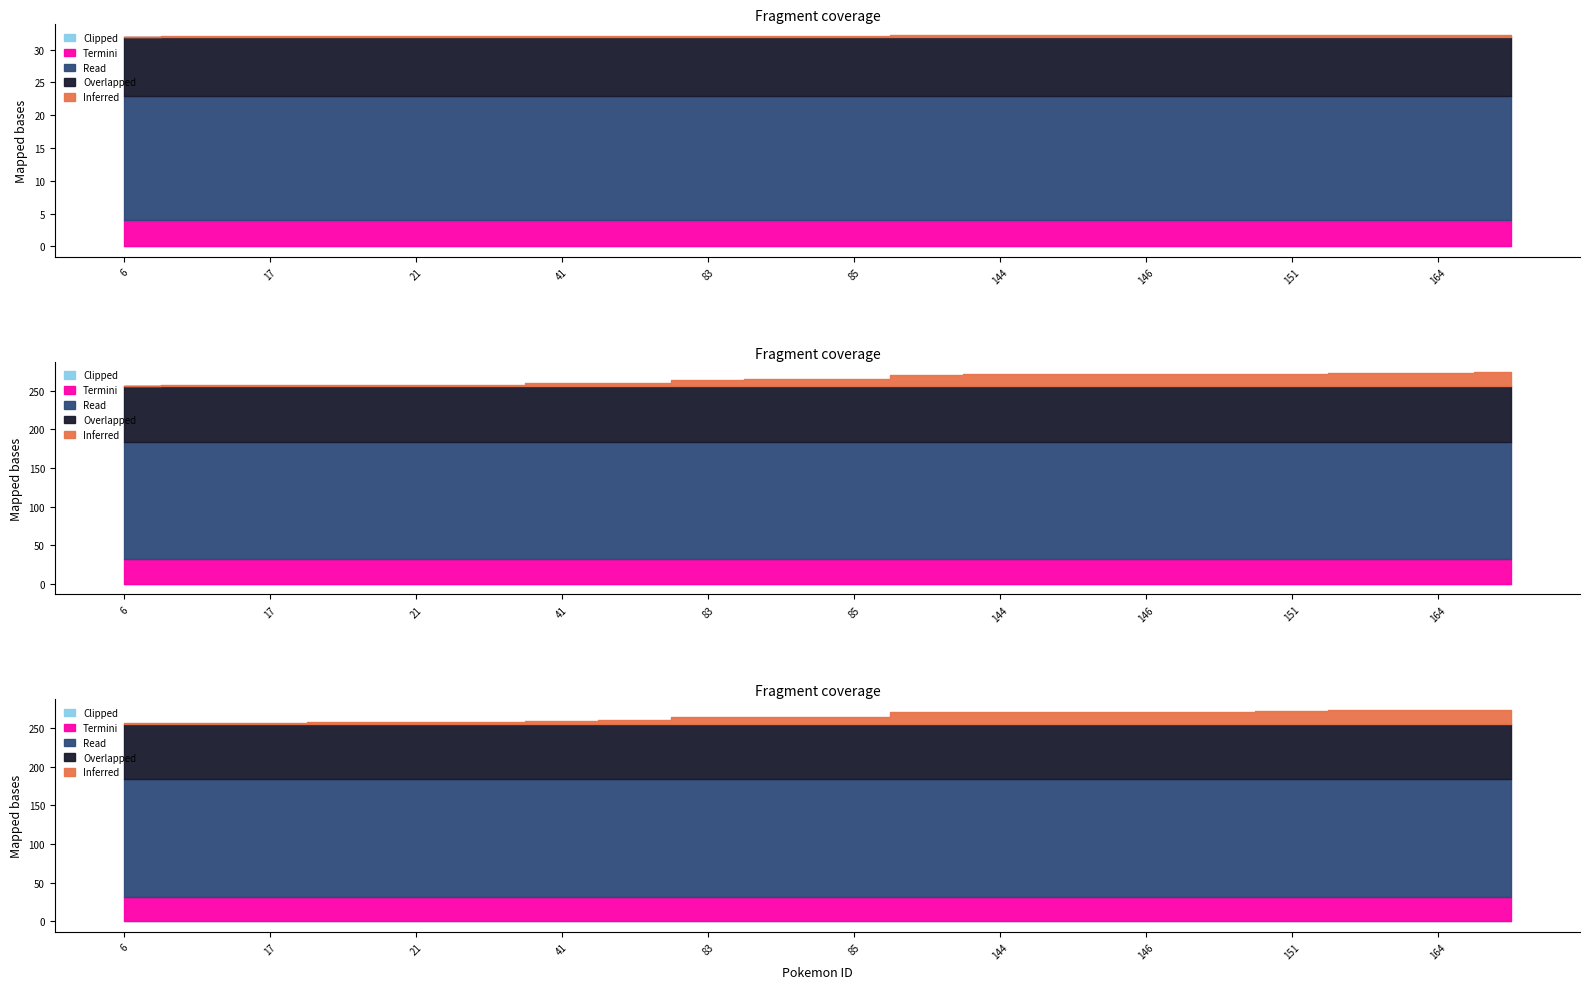

Which series has the widest spread of values?

Inferred